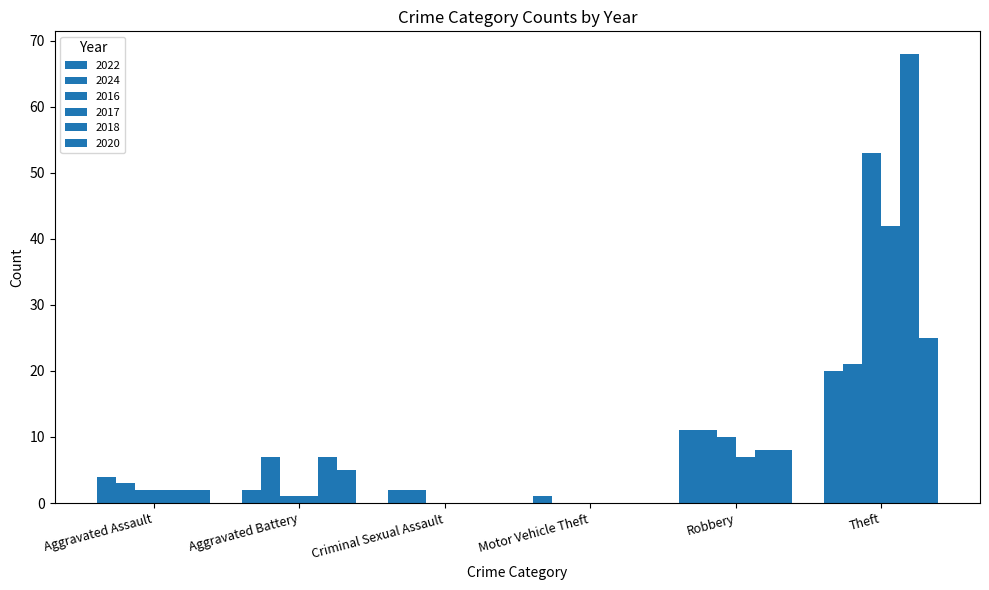

At which category is the sum across all series the highest?

Theft